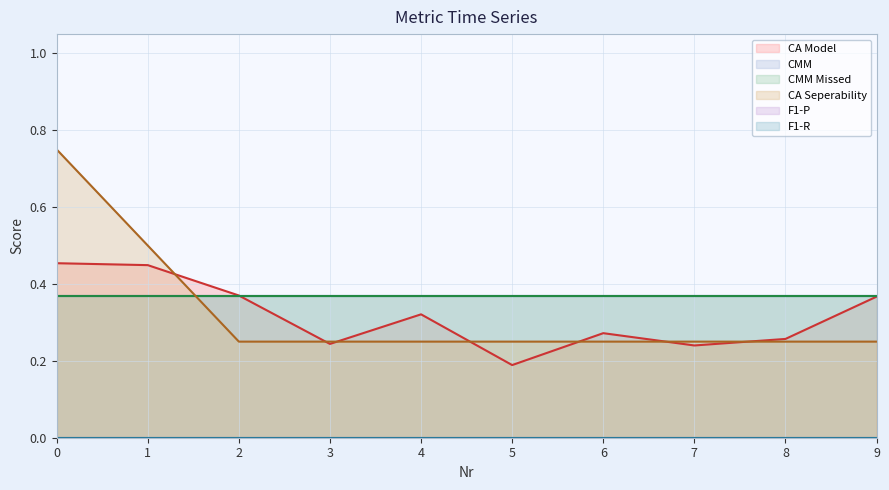

How many distinct data groups are displayed?

6